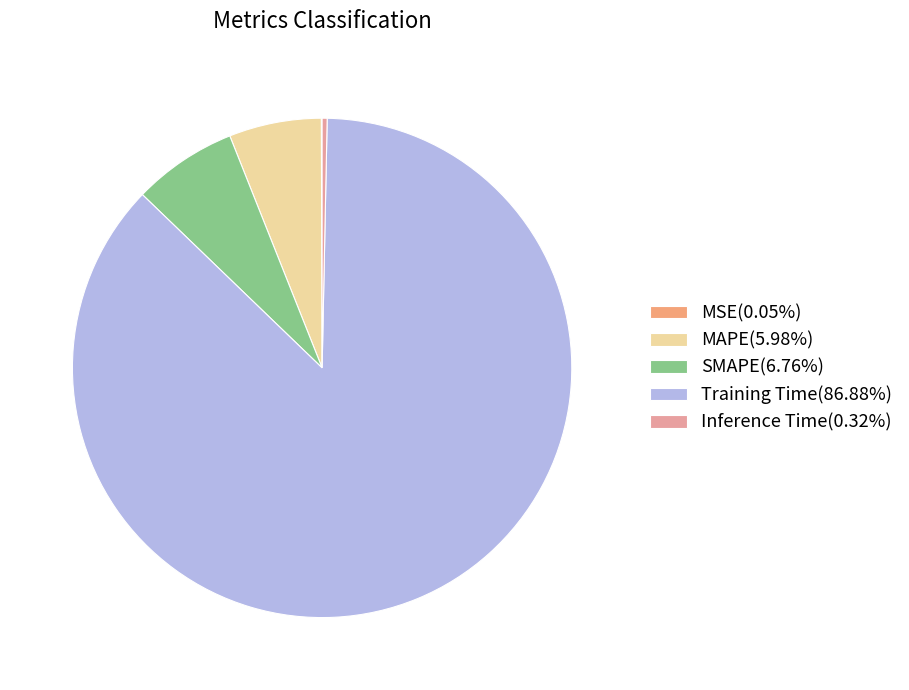

Combined, do Inference Time(0.32%) and Training Time(86.88%) account for over 50%?

Yes